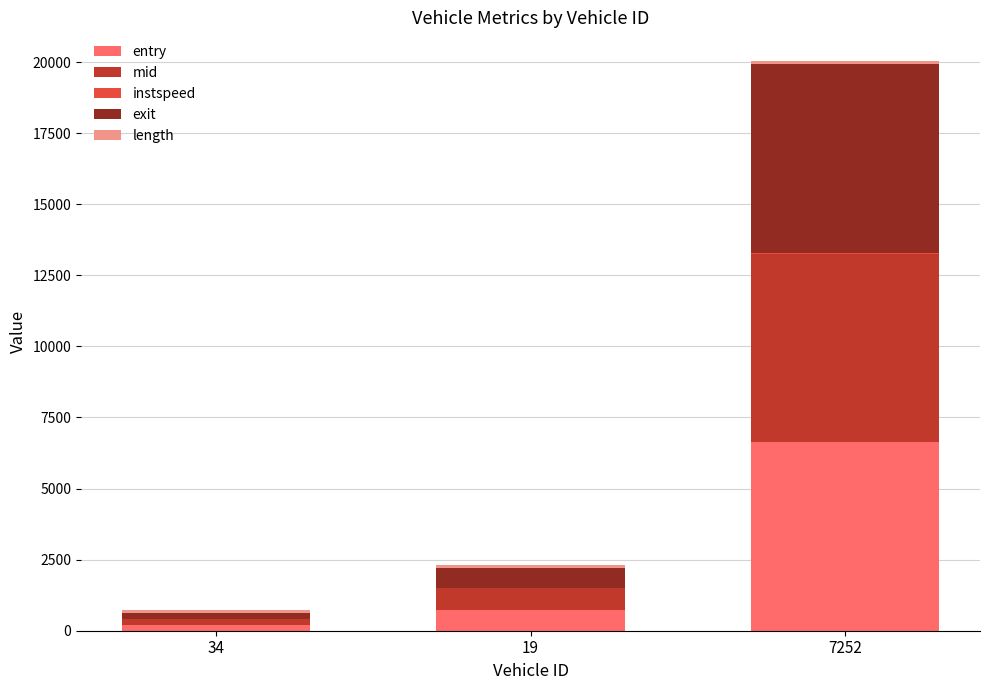

At which category is the sum across all series the highest?

7252